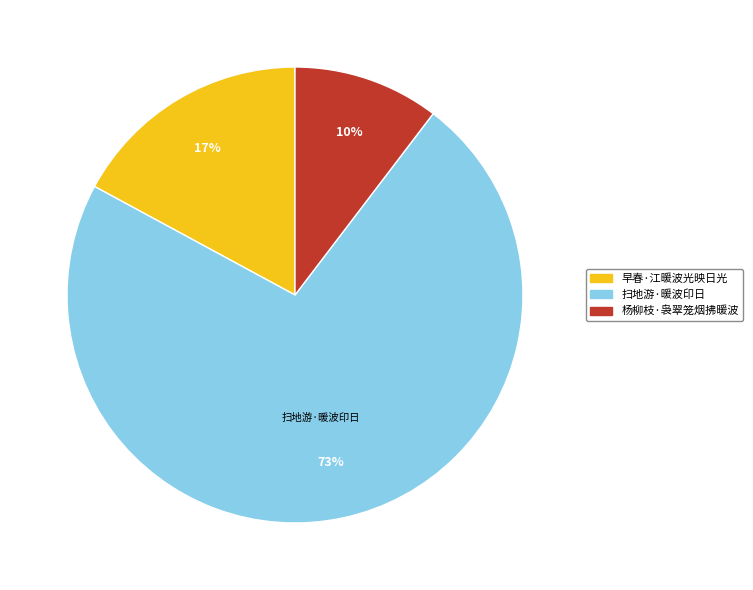

True or false: 早春·江暖波光映日光 accounts for 31% of the total.

False